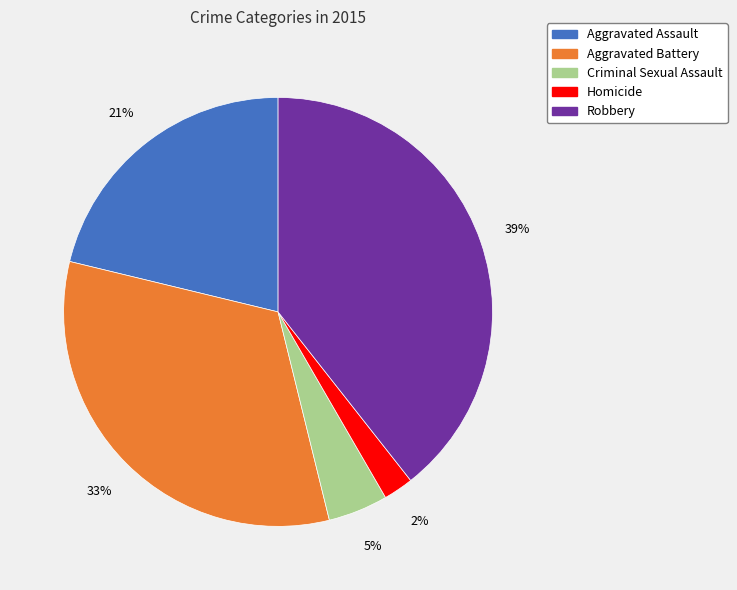

True or false: Criminal Sexual Assault accounts for 5% of the total.

True